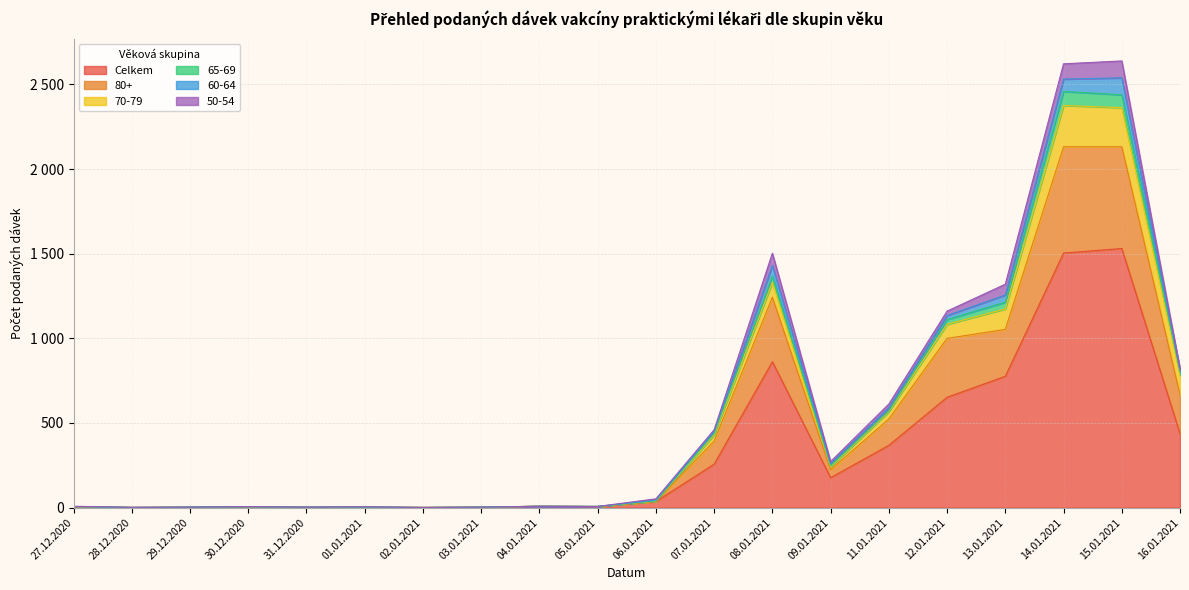

Does the chart display data point markers on the line(s)?

No